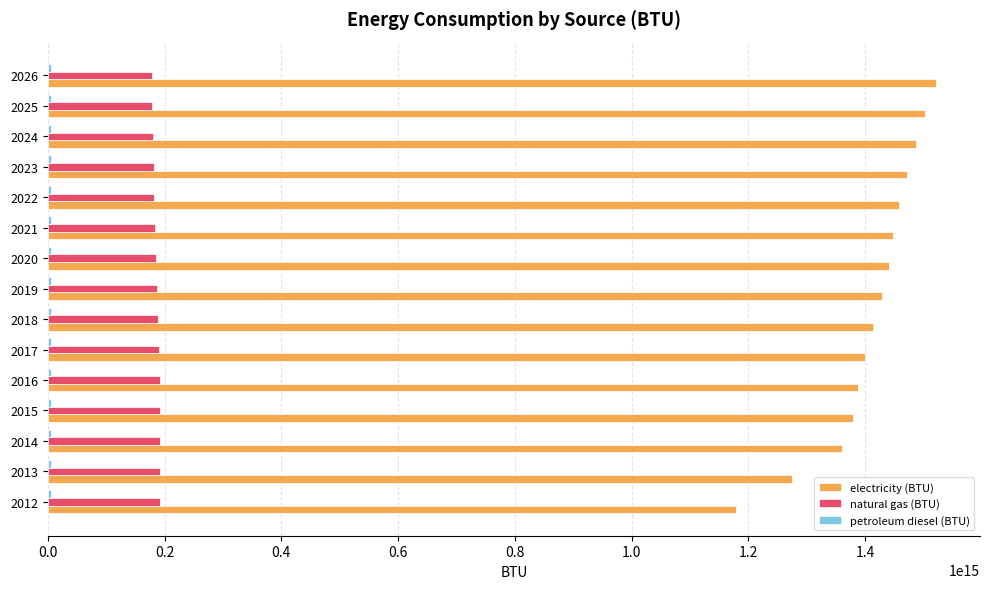

Between 2012 and 2025, which series saw the biggest shift?

electricity (BTU)